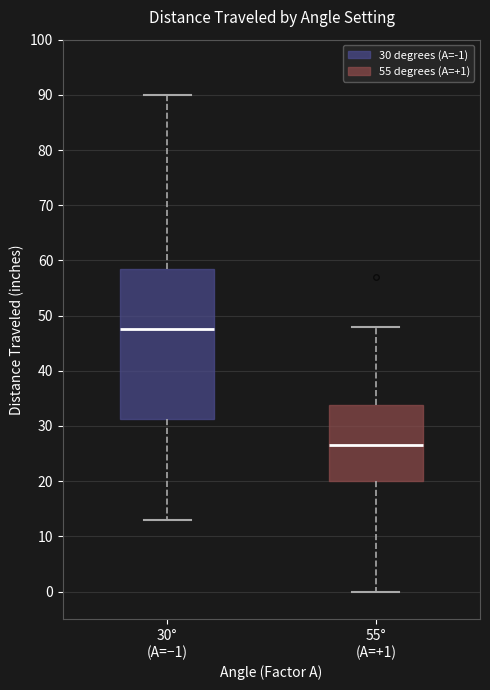

Which box has the highest median line?

30° (A=−1)